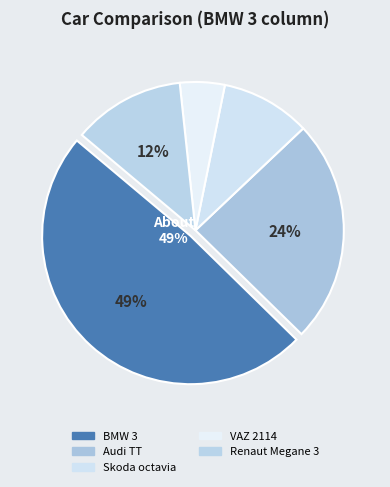

Is there any slice that represents more than half of the pie?

No